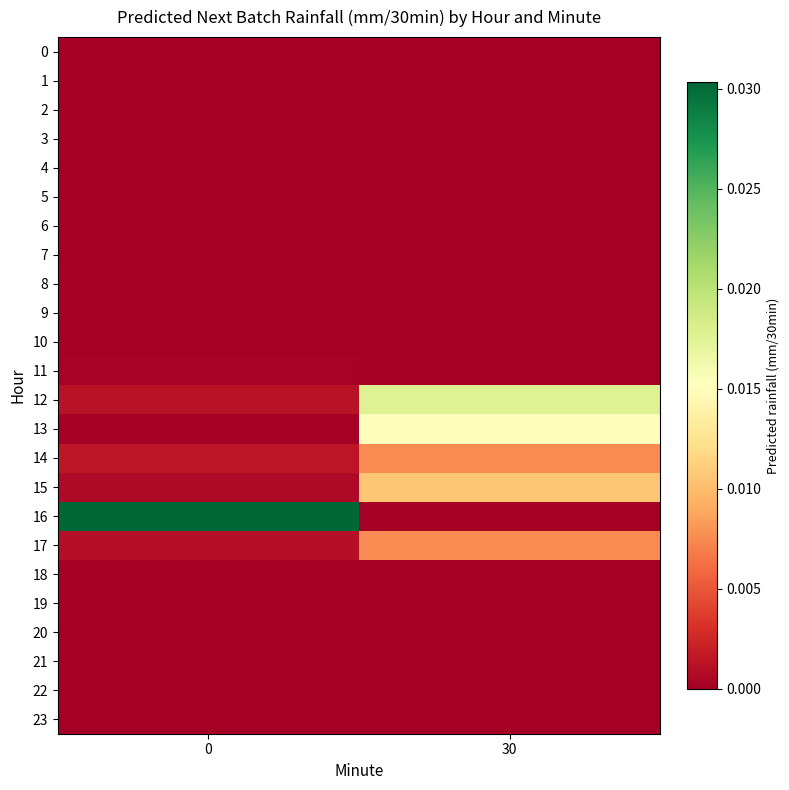

Which has a higher value, 30 or 0?

30